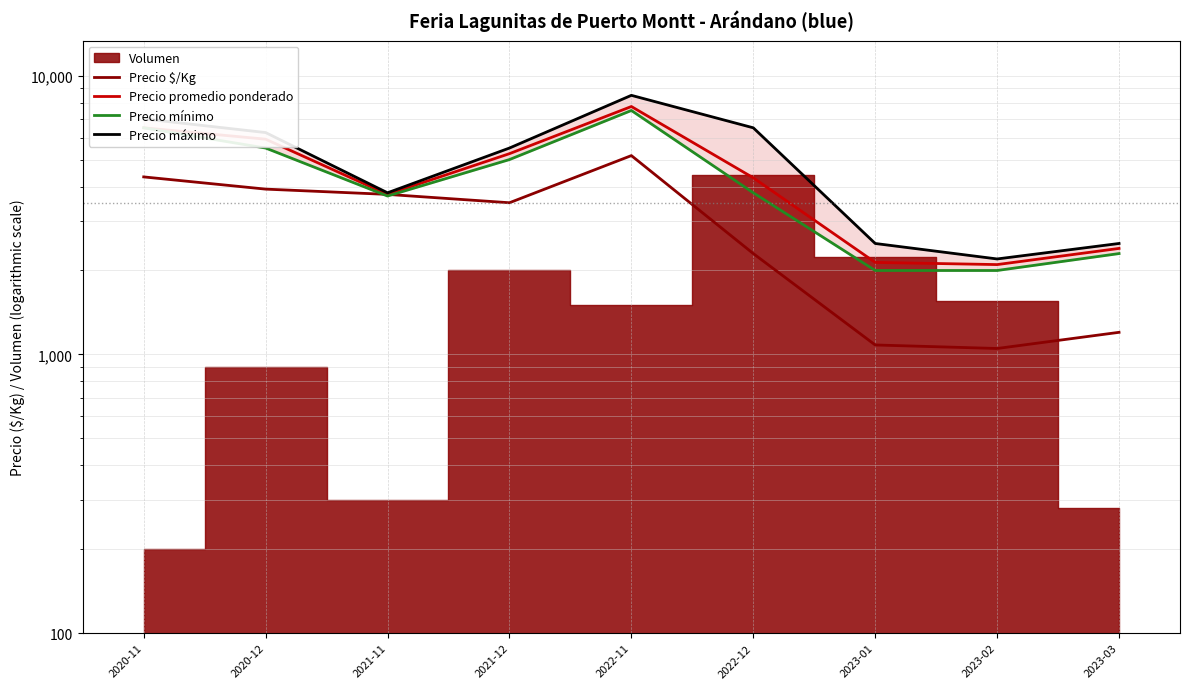

What is the difference between the second highest and second lowest values in the Precio máximo series?

4500